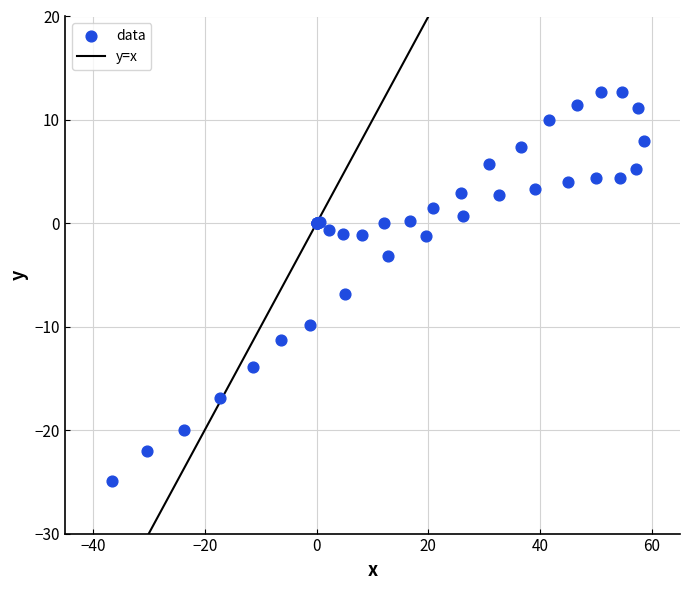

What Y value in the scatter plot is closest to -6?

-6.8